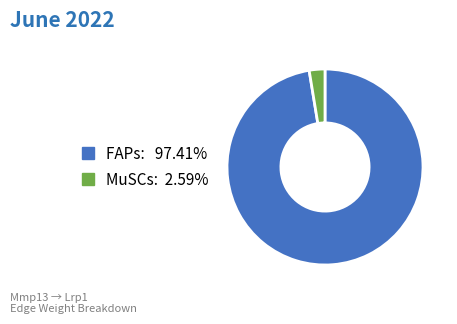

Is there any slice that represents more than half of the pie?

Yes